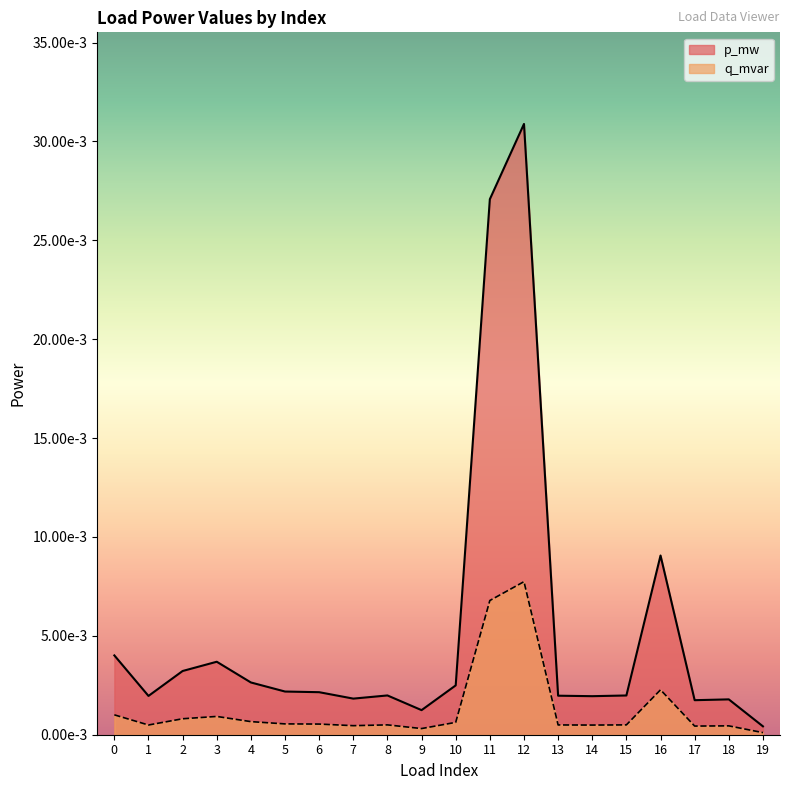

List the series in order of their peak value, highest first.

p_mw, q_mvar